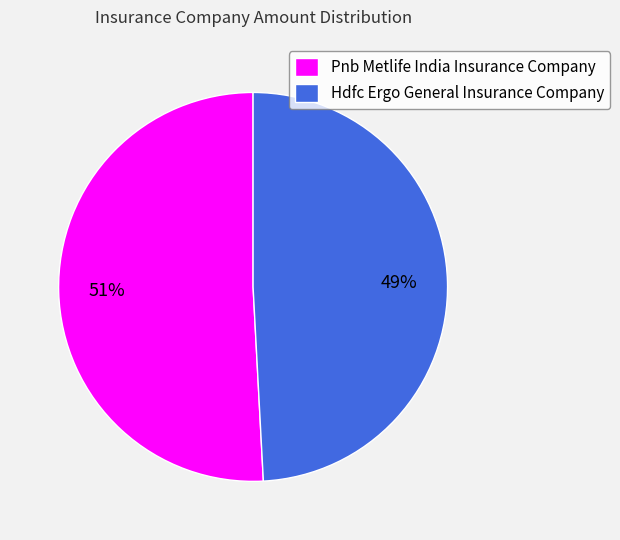

What is the majority slice?

Pnb Metlife India Insurance Company